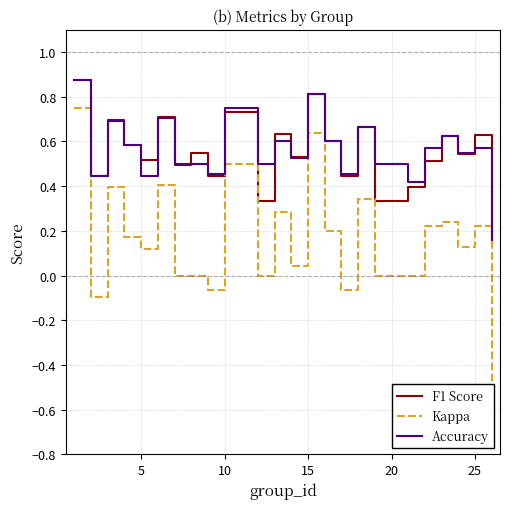

How many distinct data groups are displayed?

3